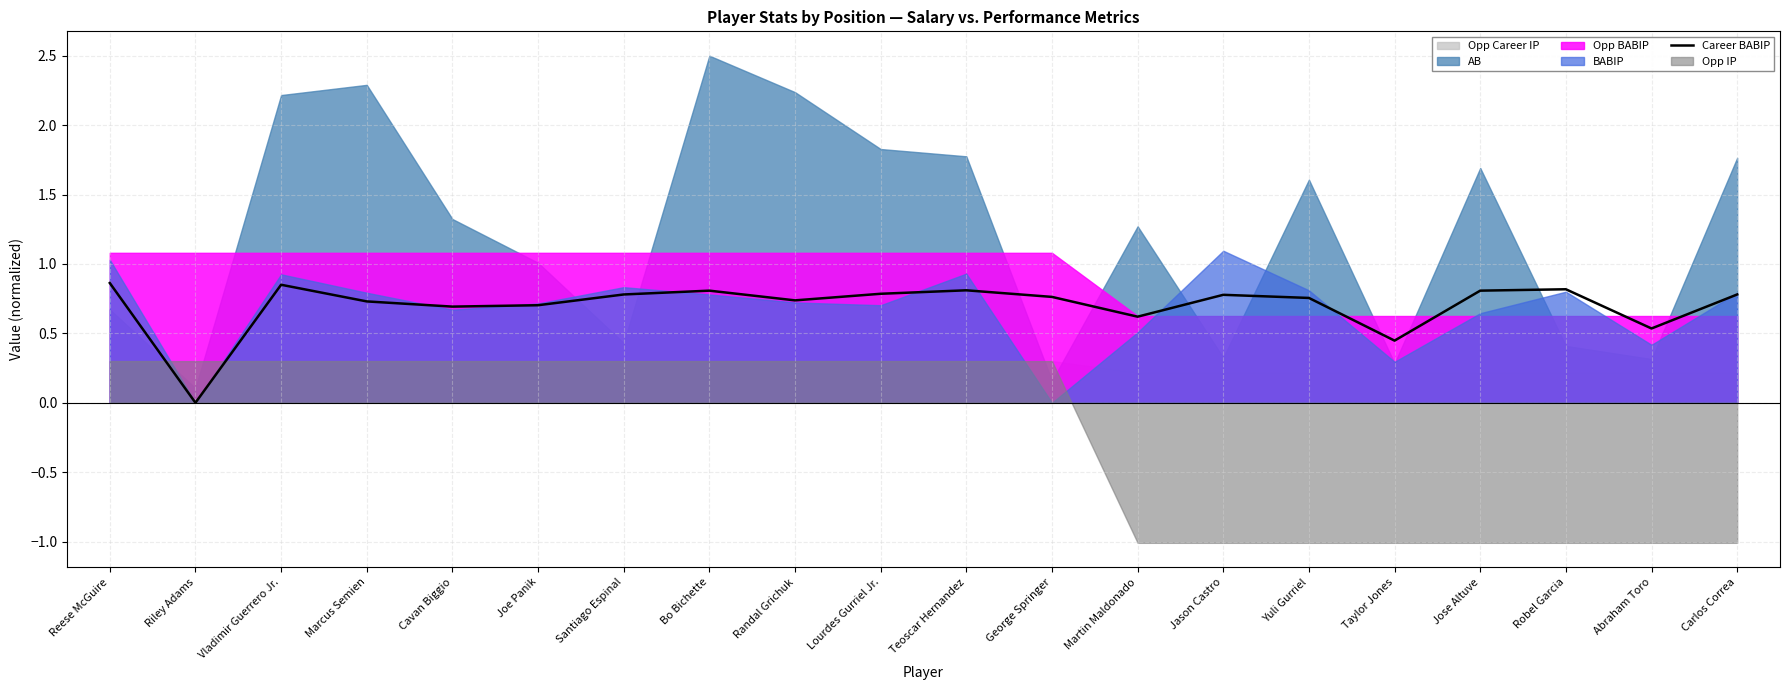

How many lines are shown in the chart?

1